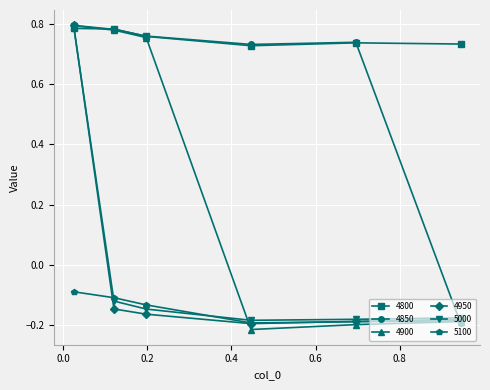

At how many categories does at least one series exceed 0?

6